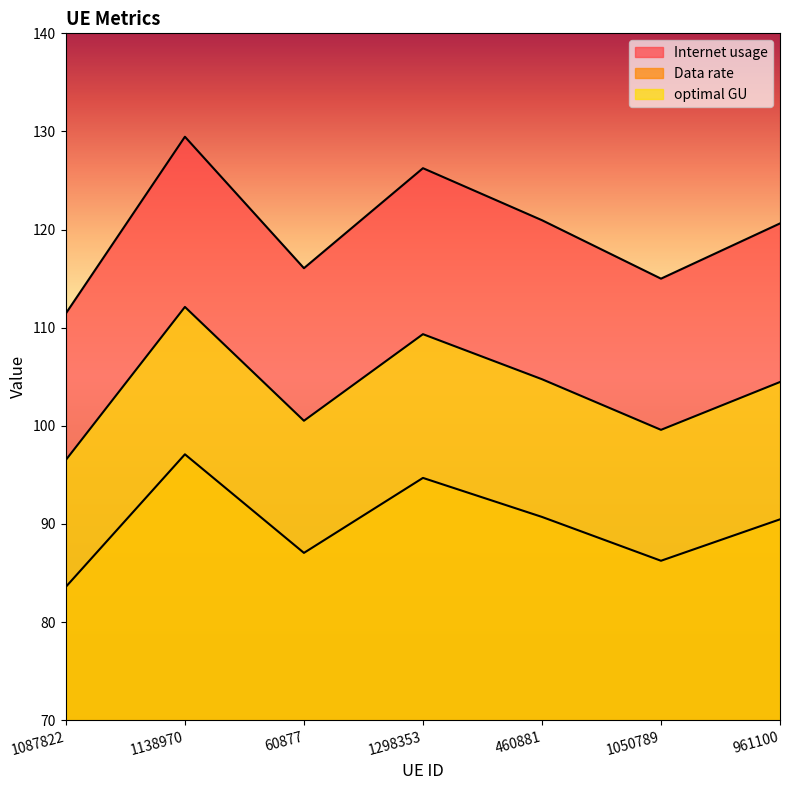

The Data rate series shows 36.2 at 460881. True or false?

False